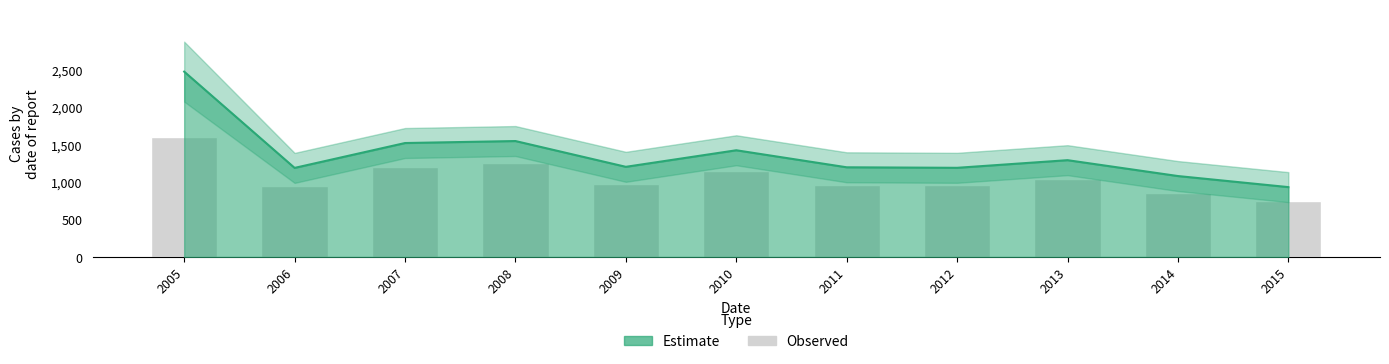

Between 2009 and 2014, which is larger?

2009